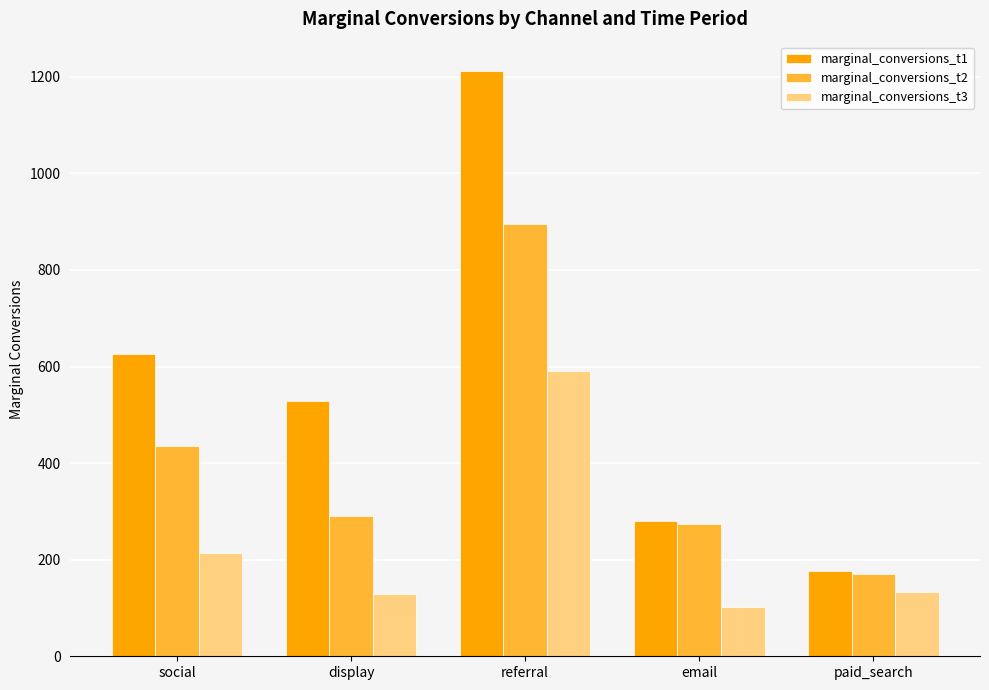

The value of marginal_conversions_t2 at email is 63. True or false?

False